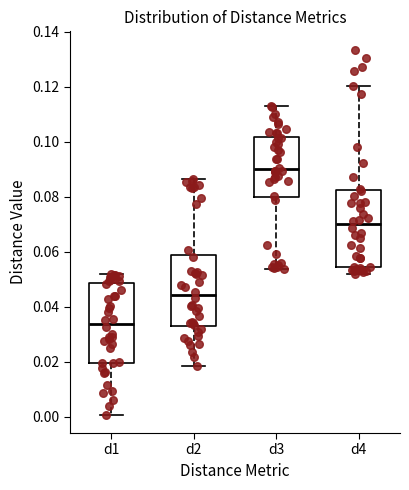

Reading left to right, transcribe this box plot: for each box, give where its median line is, the range the box spans, and where its two whiskers end, as read against the y-axis. The values are not printed on the chart, so give them approximately, as read against the axis.

d1: median 0.034, box 0.020 to 0.048, whiskers 0.000 to 0.052
d2: median 0.044, box 0.032 to 0.058, whiskers 0.018 to 0.086
d3: median 0.090, box 0.080 to 0.102, whiskers 0.054 to 0.114
d4: median 0.070, box 0.054 to 0.082, whiskers 0.052 to 0.120